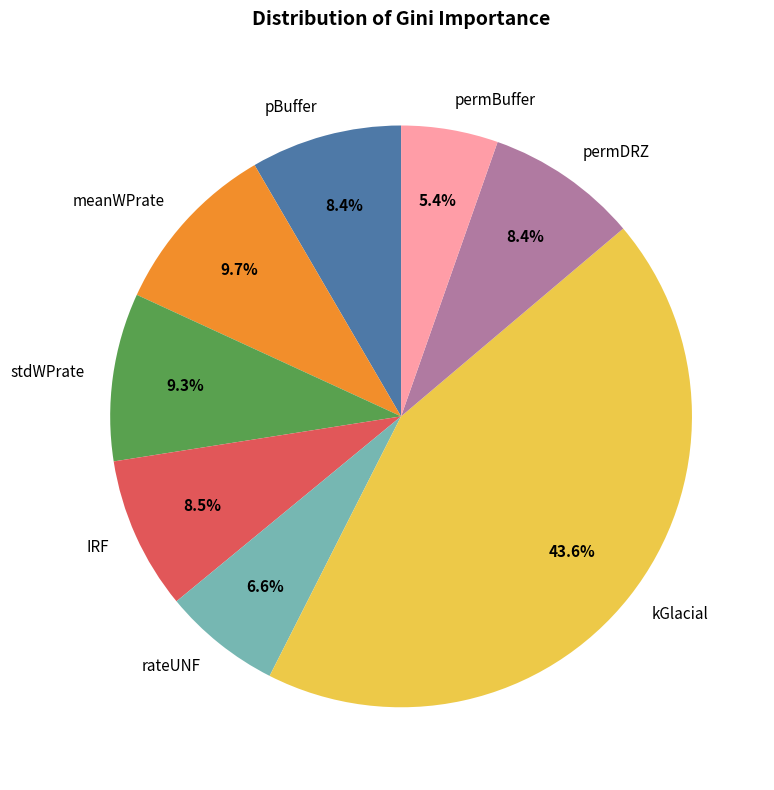

Is it true that stdWPrate is 21% of the pie?

False